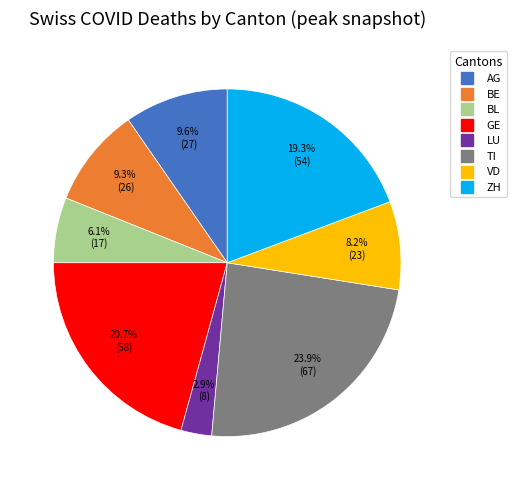

How many slices are in this pie chart?

8